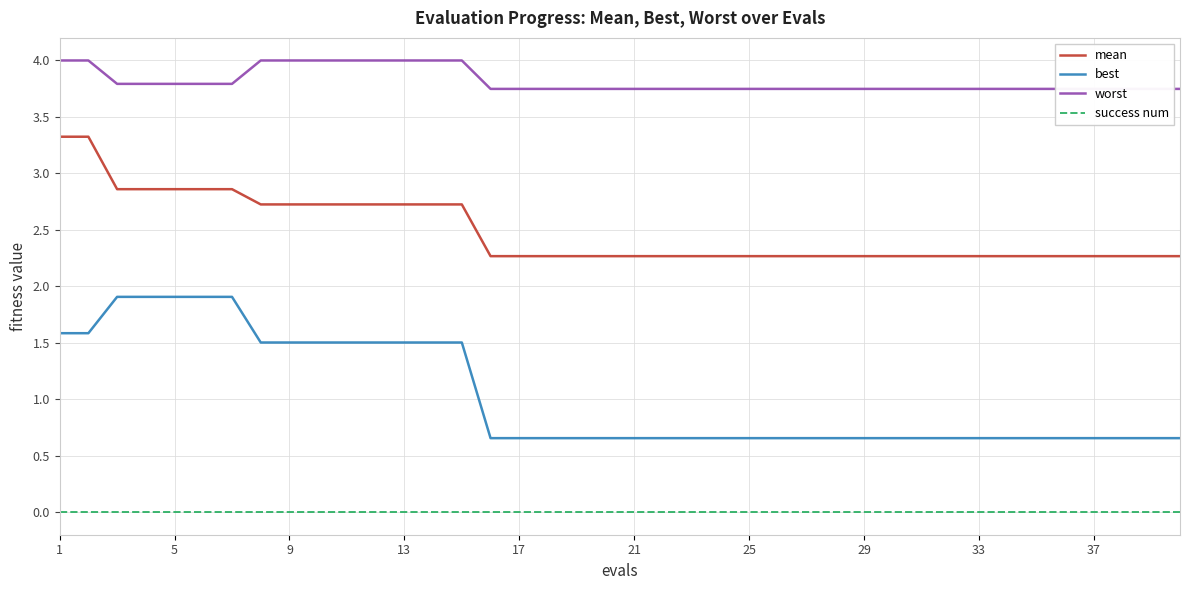

Which category has the lowest value in the success num series?

1